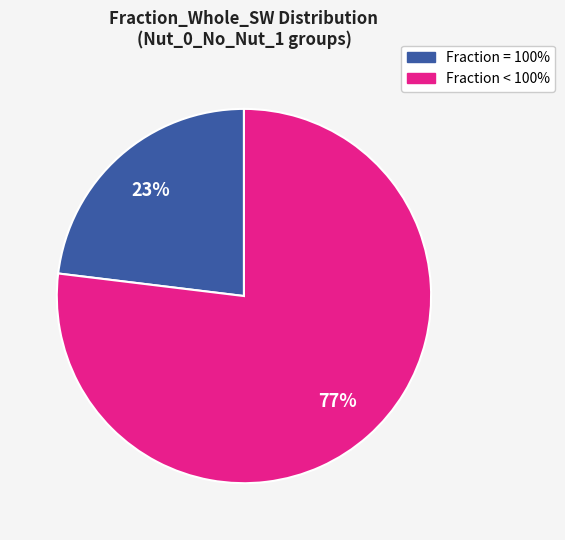

How many slices are in this pie chart?

2